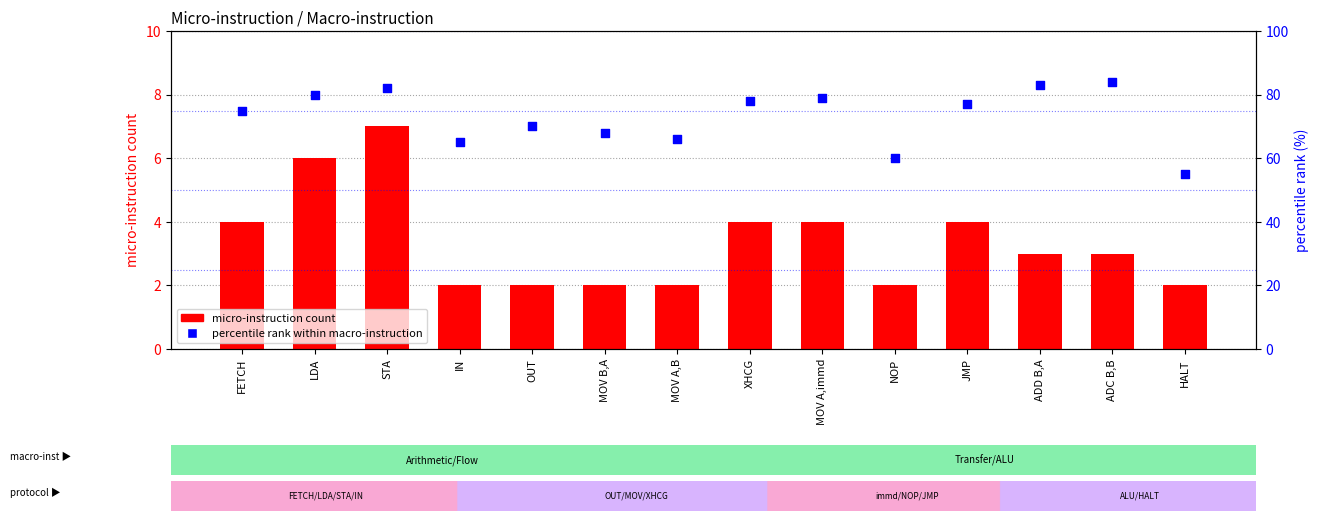

Which series has the largest Y range (max minus min)?

percentile rank within macro-instruction